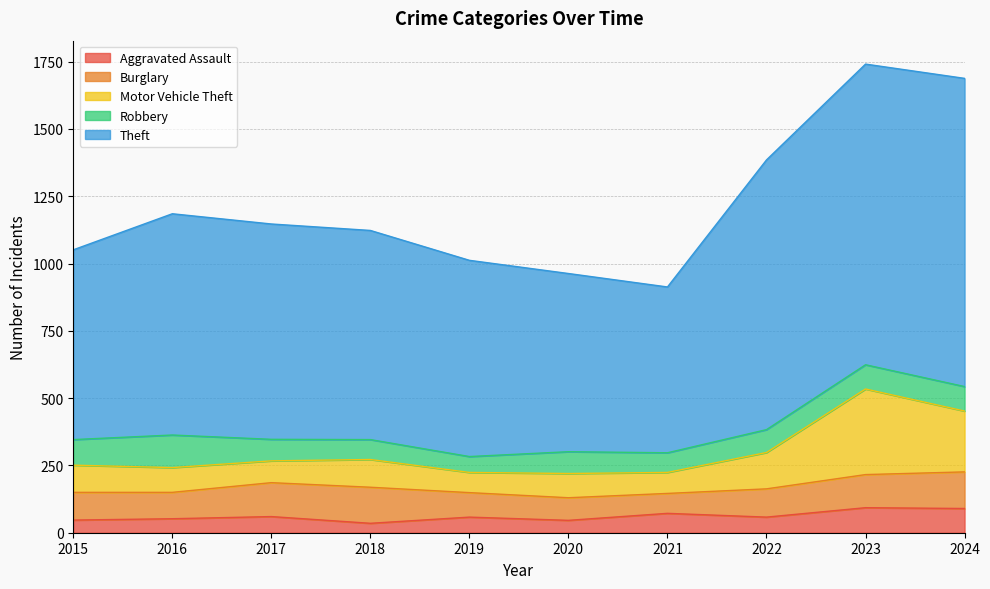

What is the maximum value for Aggravated Assault?

93